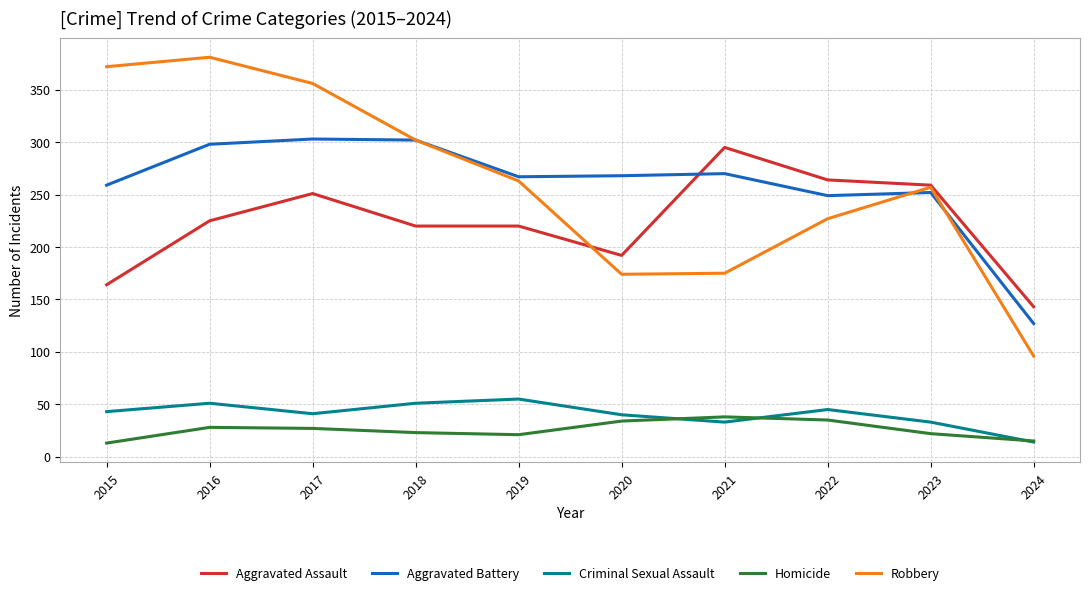

What is the approximate value of Aggravated Battery at 2024, to the nearest 50?

150